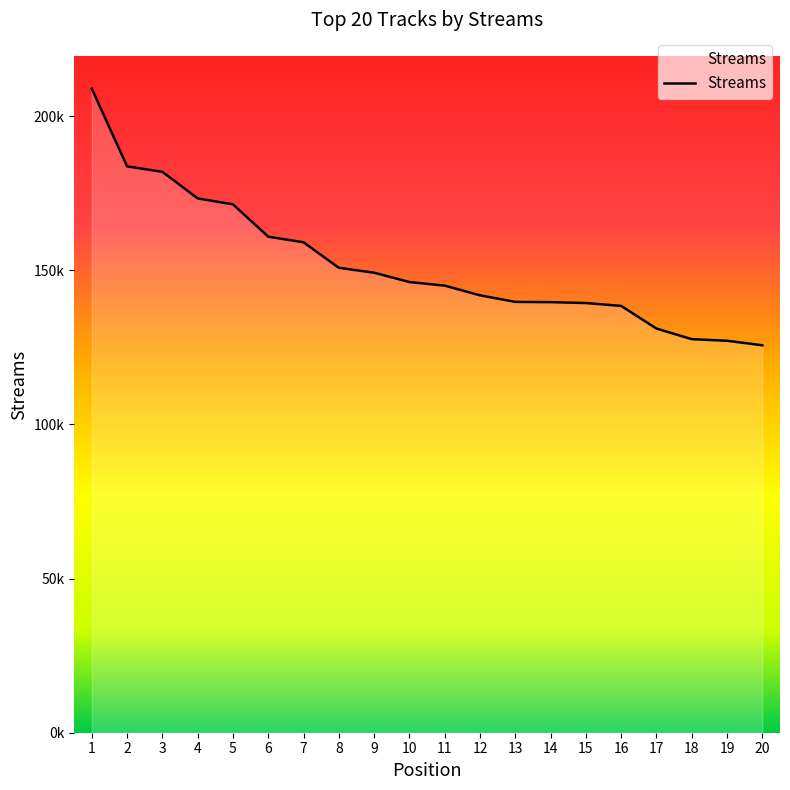

Does the chart display data point markers on the line(s)?

No